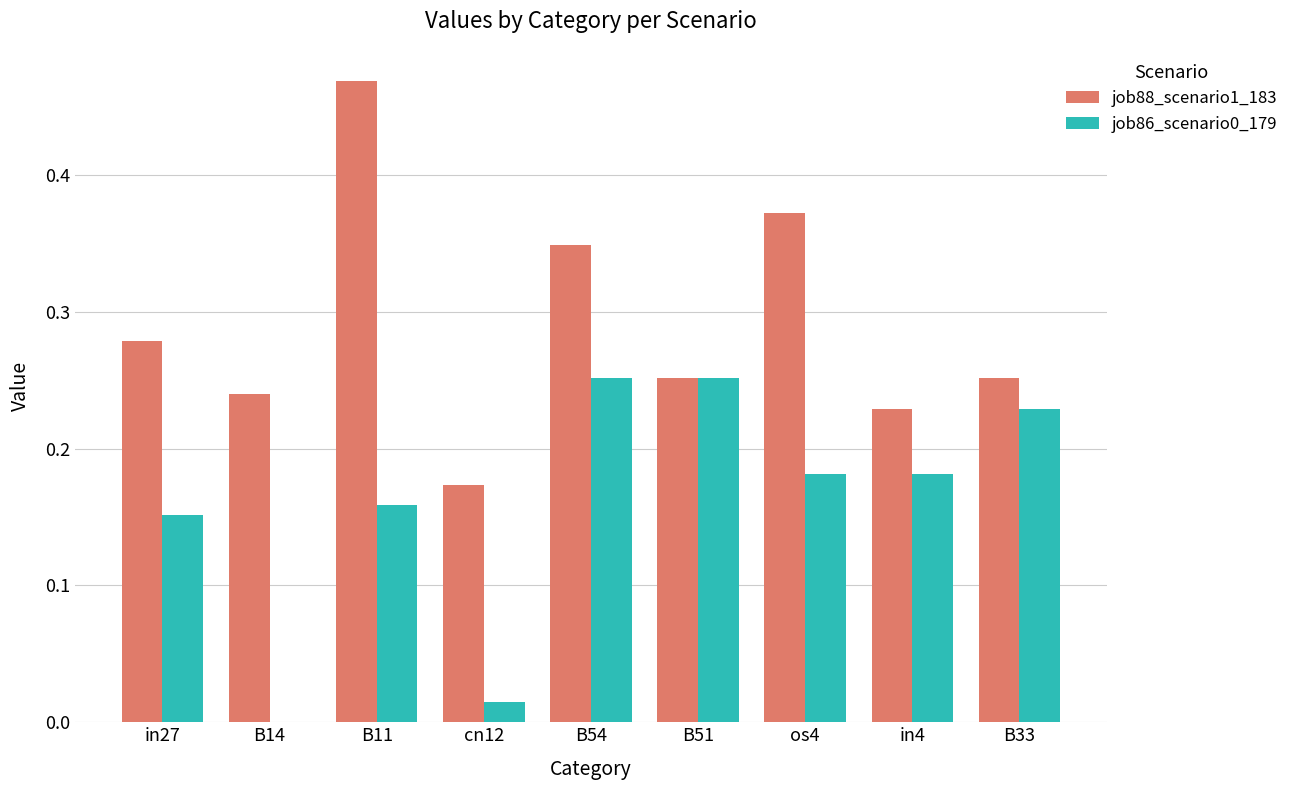

What is the sum of all job88_scenario1_183 values?

2.6